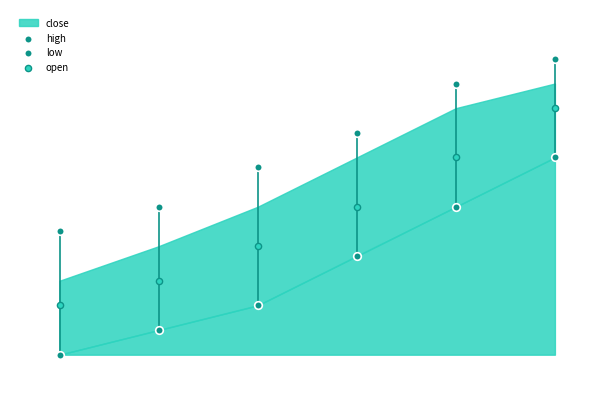

Which series reaches the maximum Y coordinate?

high